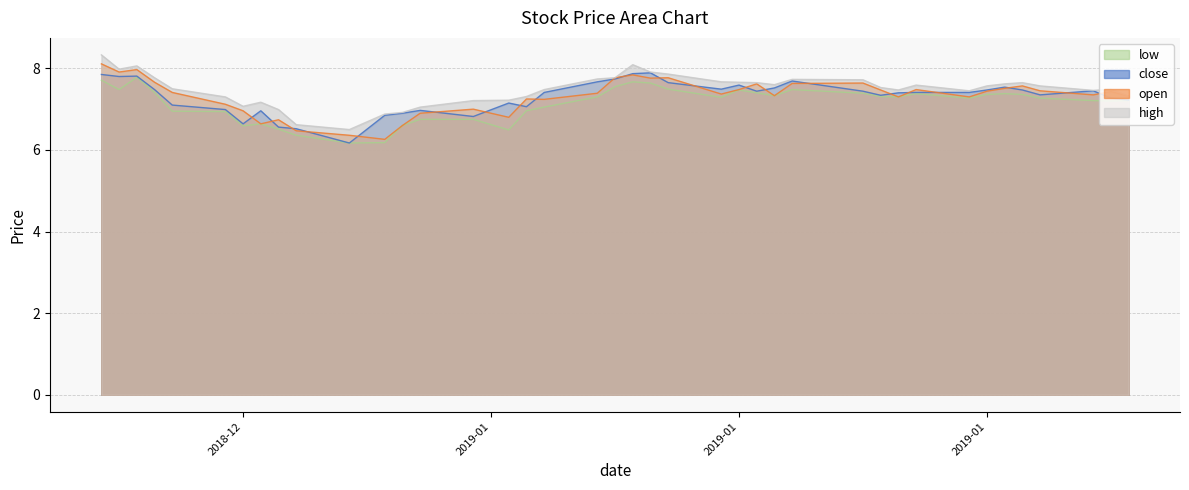

What is the difference between the second highest and minimum values in the low series?

1.5